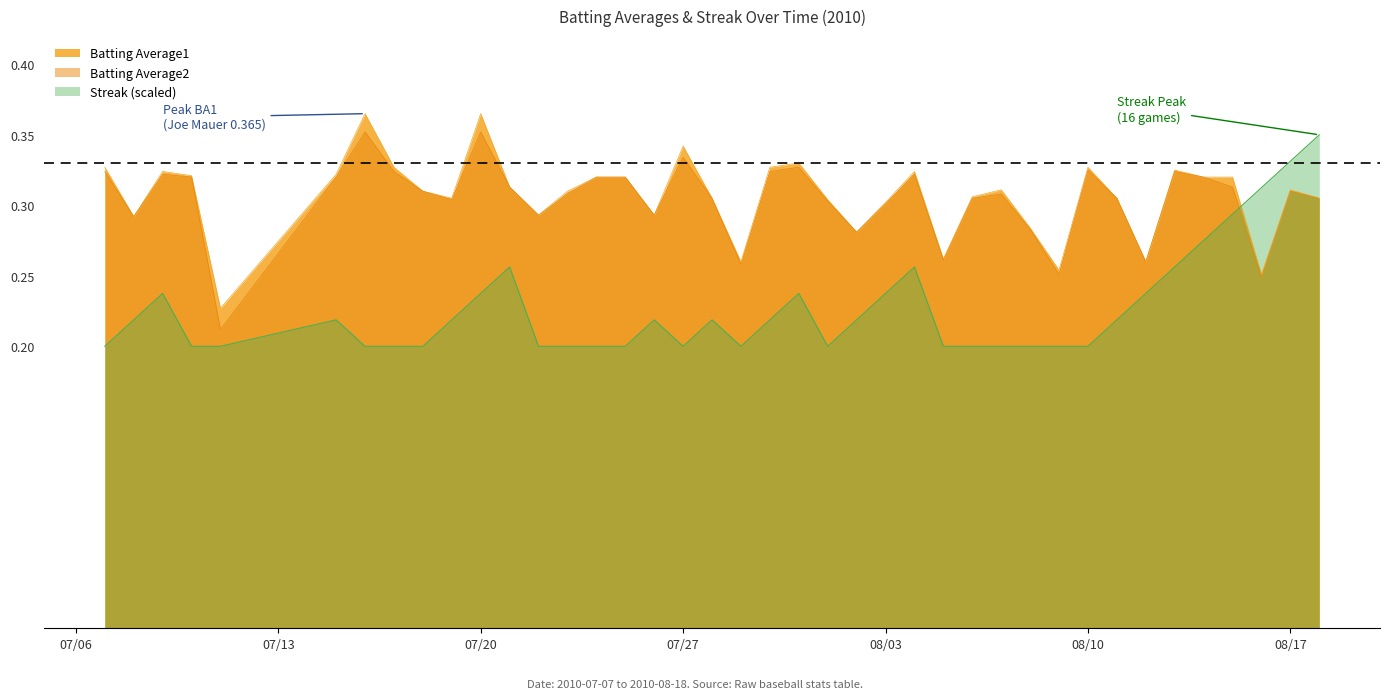

The value of Batting Average1 at 2010-08-14 is 0.1. True or false?

False